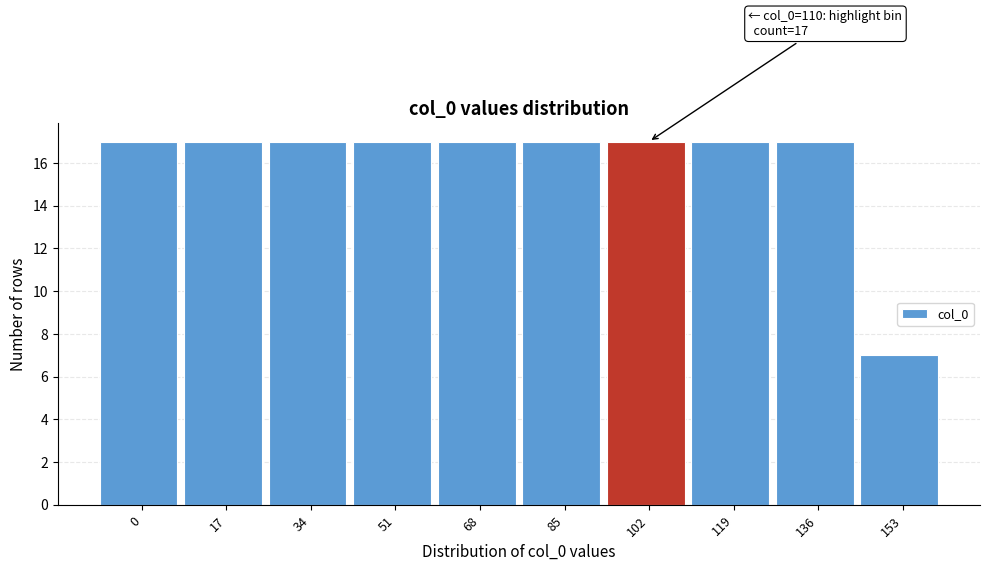

Reading left to right, transcribe all the data shown in this chart.

17	17	17	17	17	17	17	17	17	7